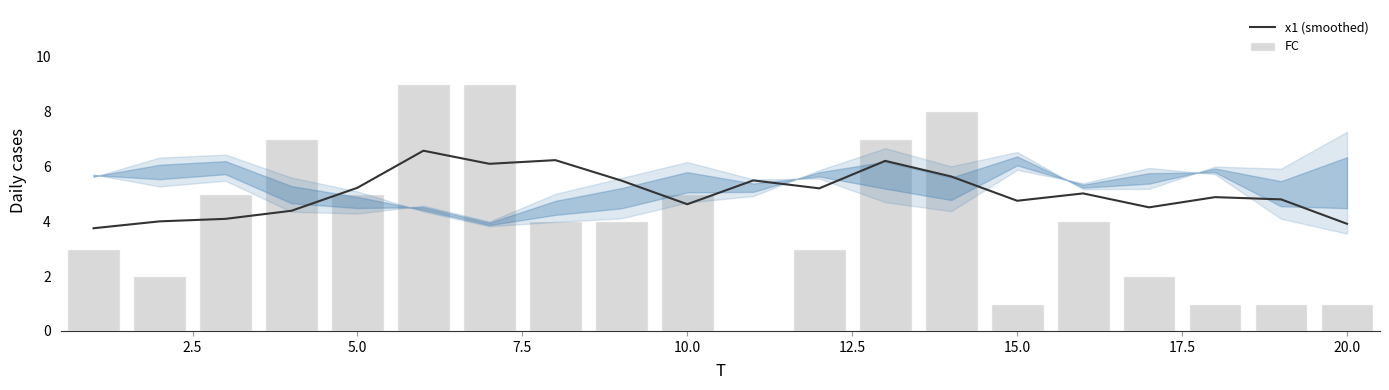

List the series in order of their peak value, highest first.

FC, x1 (smoothed)